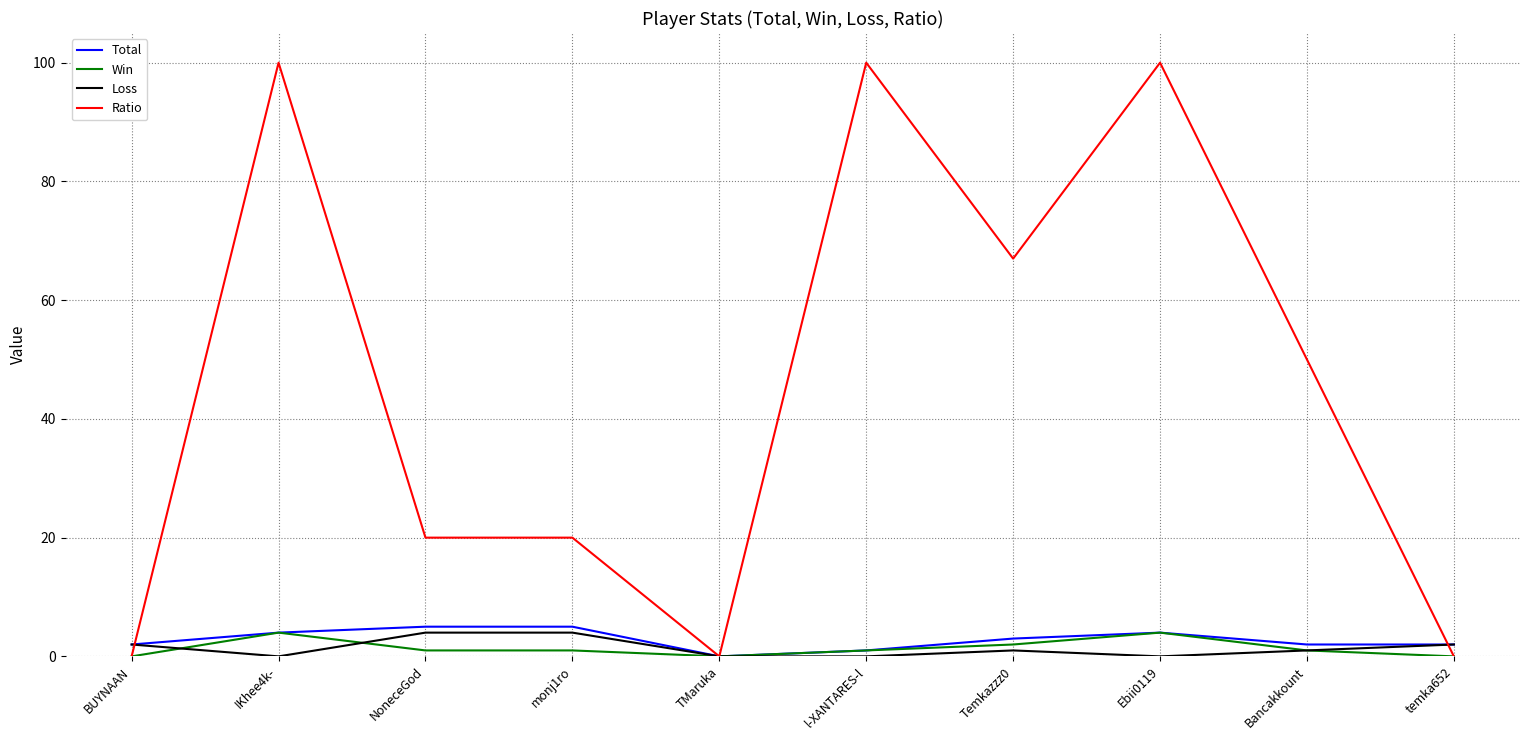

How many lines are shown in the chart?

4